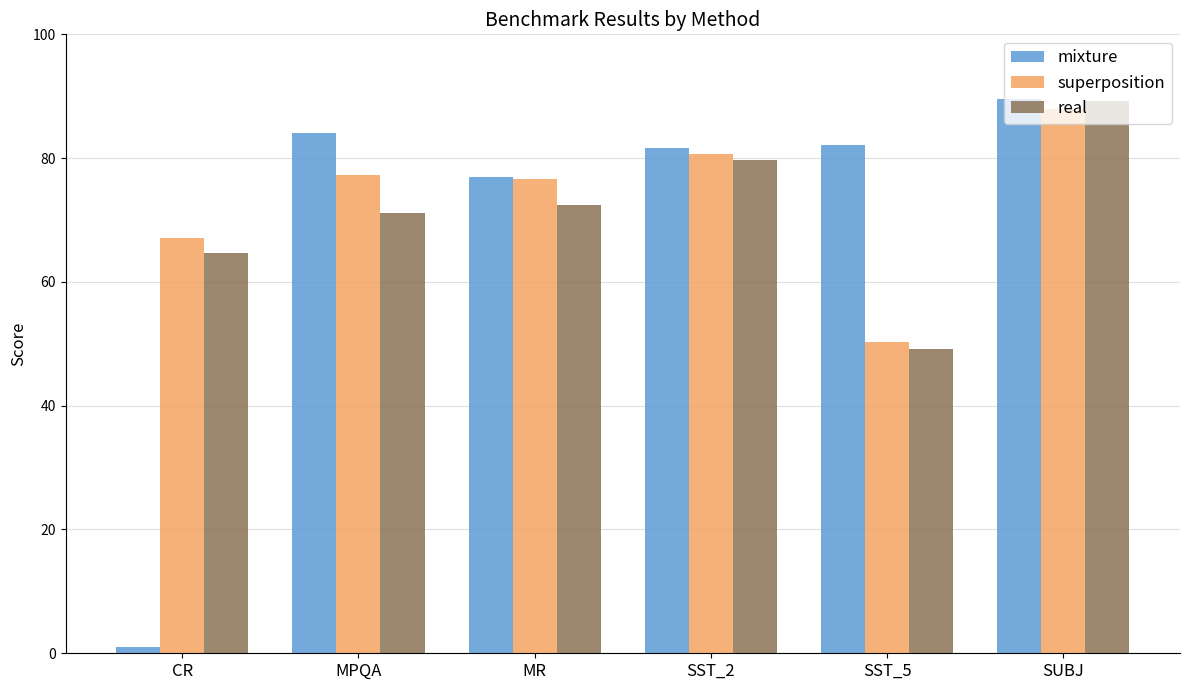

Which category has the lowest value across all series?

CR